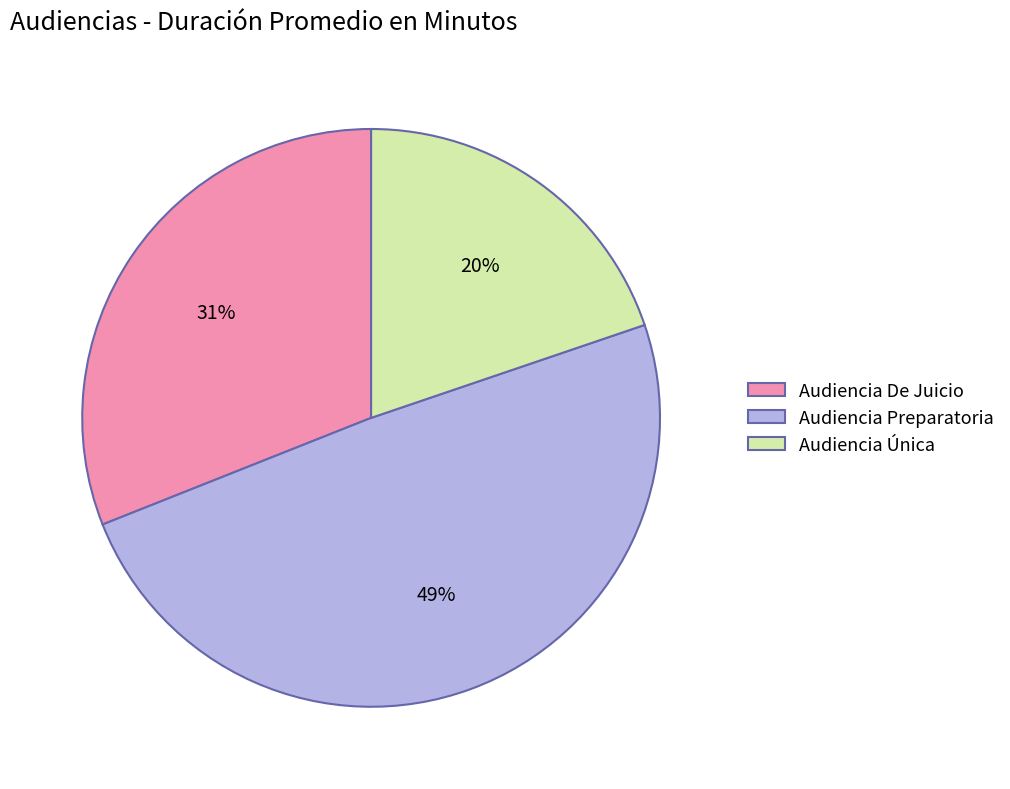

How many segments does this pie chart have?

3